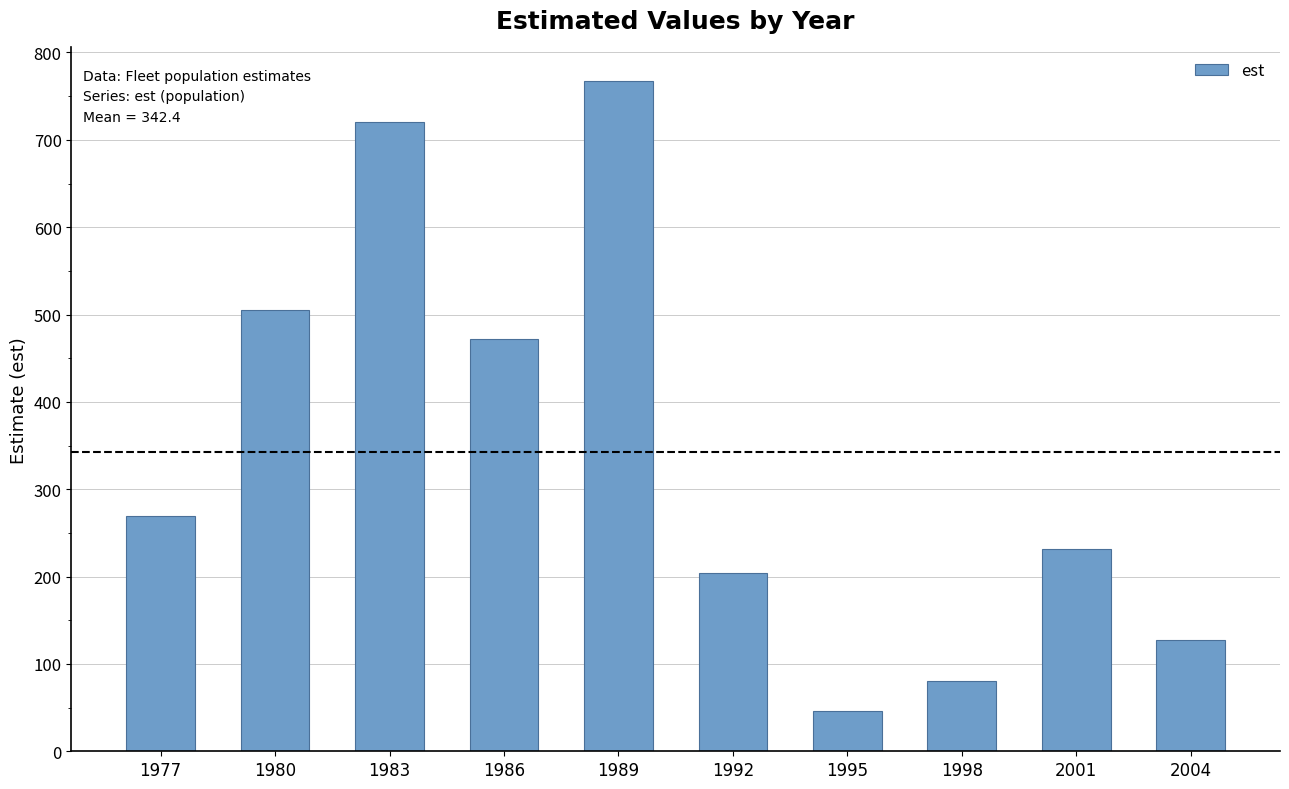

Which label corresponds to the smallest value in the chart?

1995